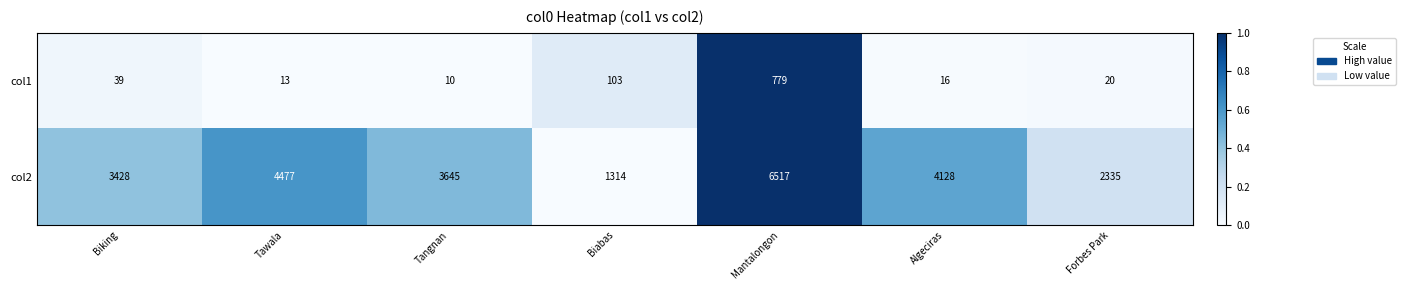

Reading left to right, list all the values displayed in this chart.

col1: 39	13	10	103	779	16	20
col2: 3428	4477	3645	1314	6517	4128	2335